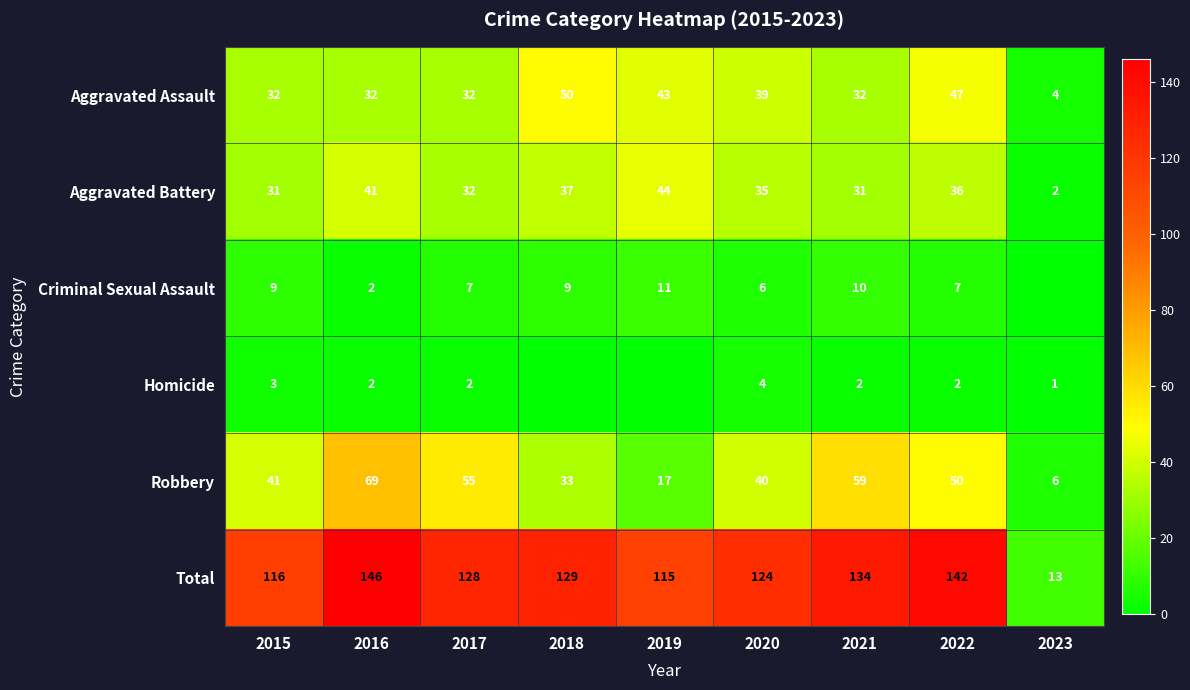

Rank the series at 2021 from lowest to highest value.

Homicide, Criminal Sexual Assault, Aggravated Battery, Aggravated Assault, Robbery, Total